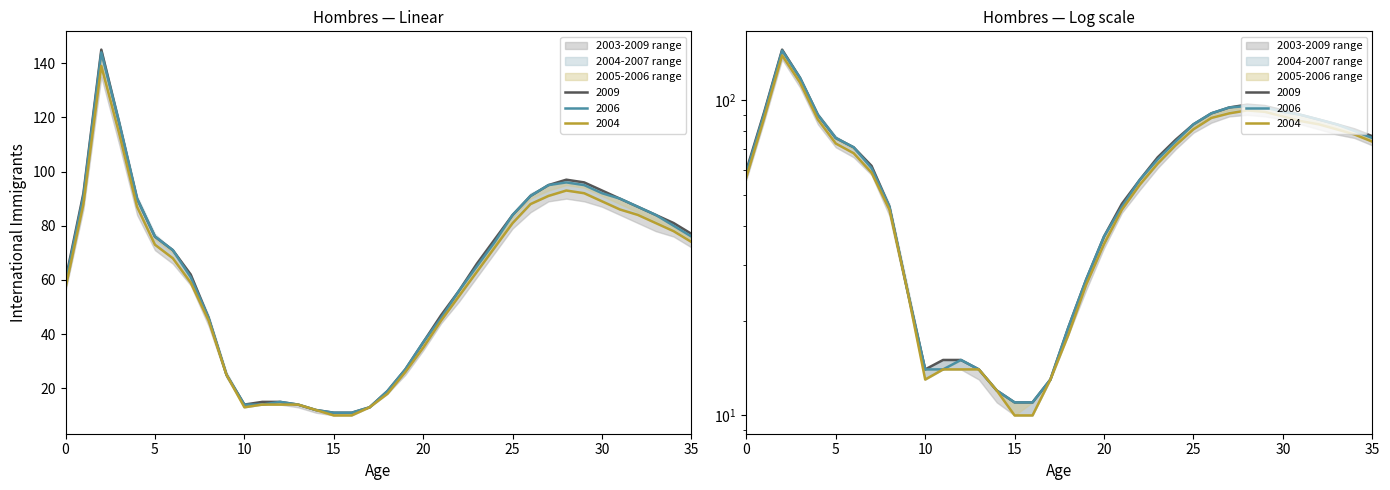

What is the value of the 2009 point at the 22nd from the left?

47